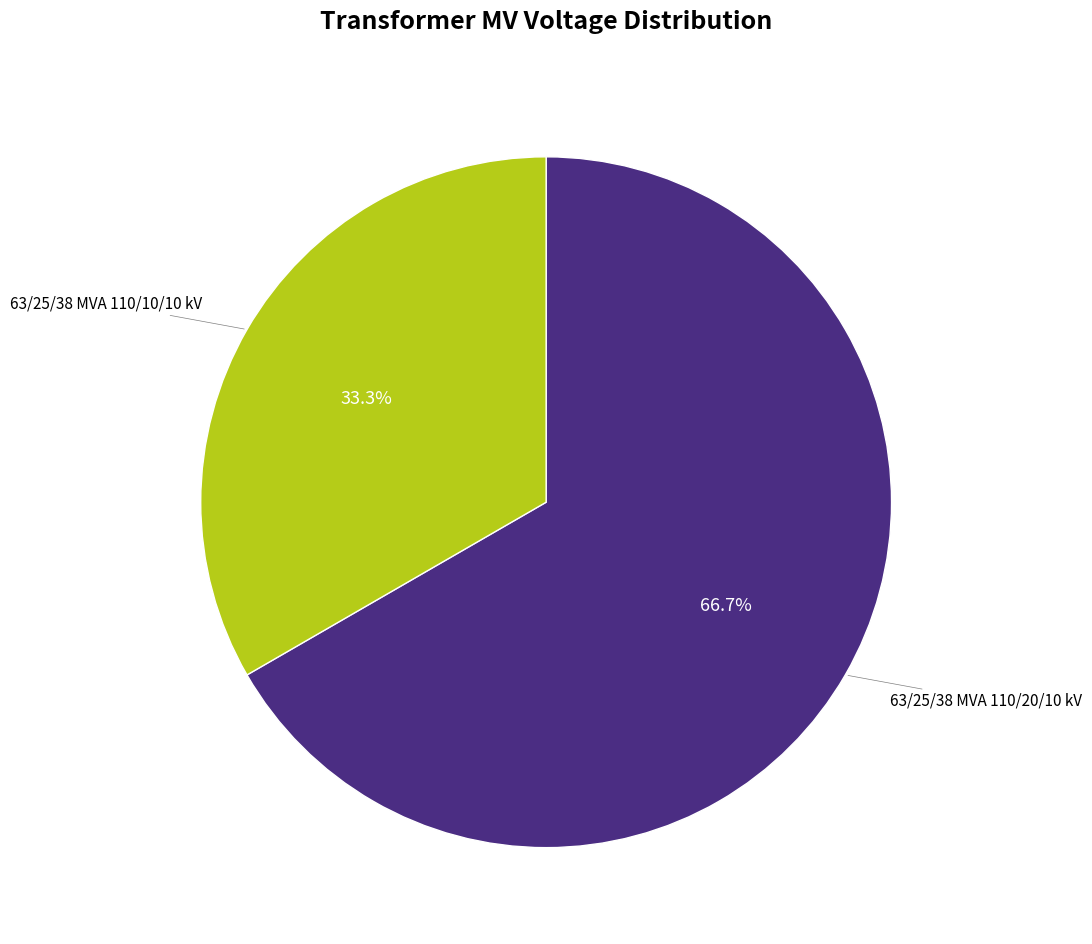

Count the number of slices in the pie.

2